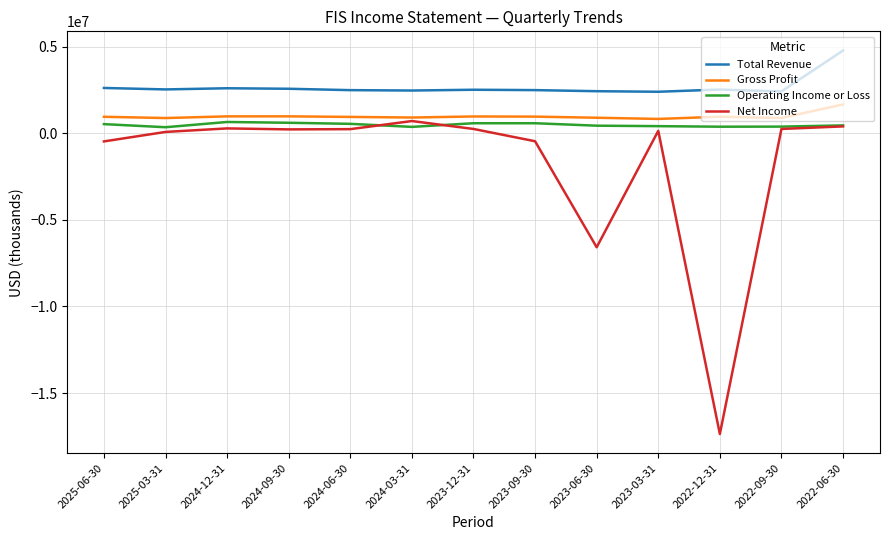

The value of Total Revenue at 2024-12-31 is 2599000. True or false?

True